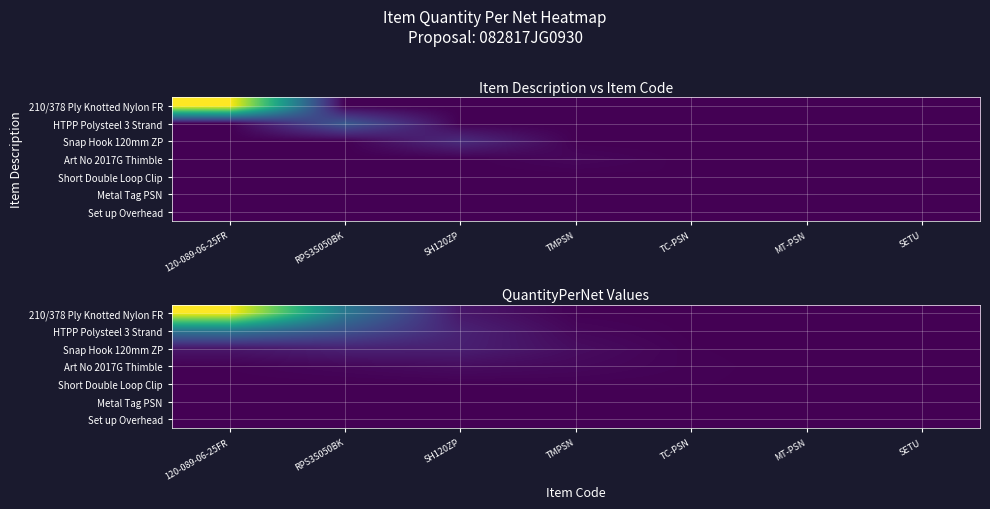

At SETU, list the series in order from largest to smallest.

Set up Overhead, Metal Tag PSN, Short Double Loop Clip, Art No 2017G Thimble, Snap Hook 120mm ZP, HTPP Polysteel 3 Strand, 210/378 Ply Knotted Nylon FR